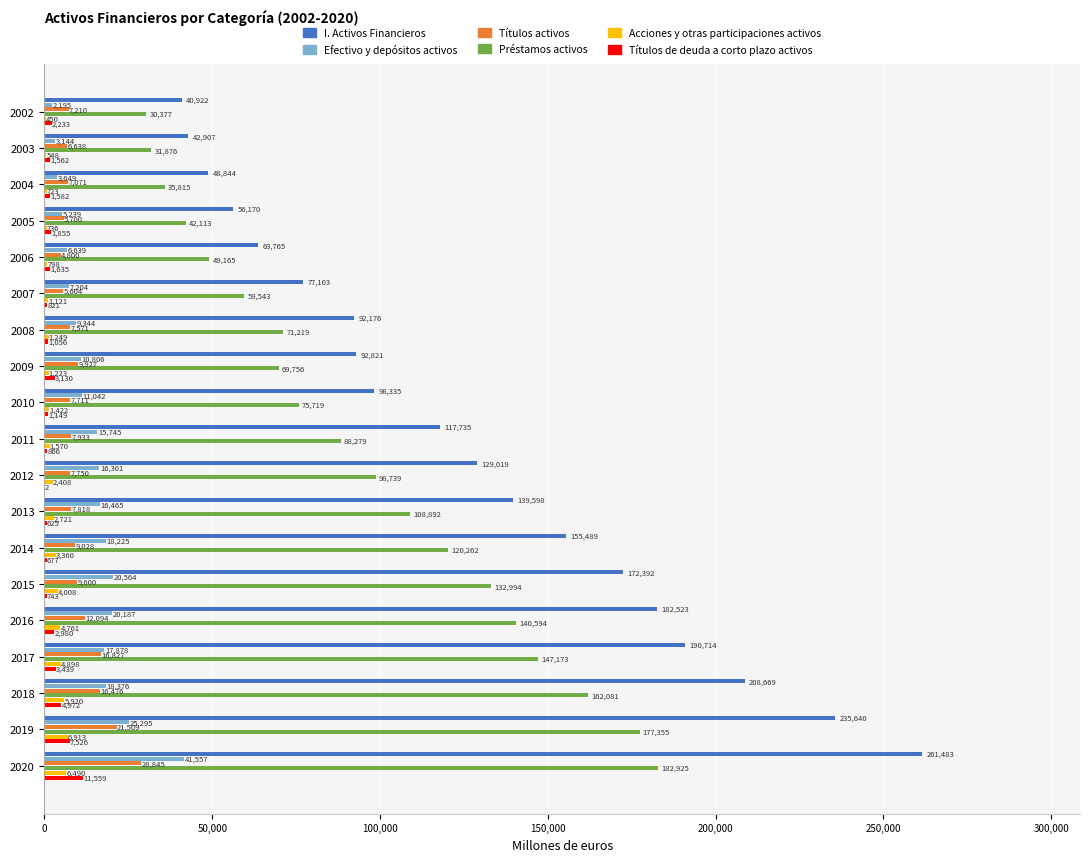

Count the number of data series in this chart.

6